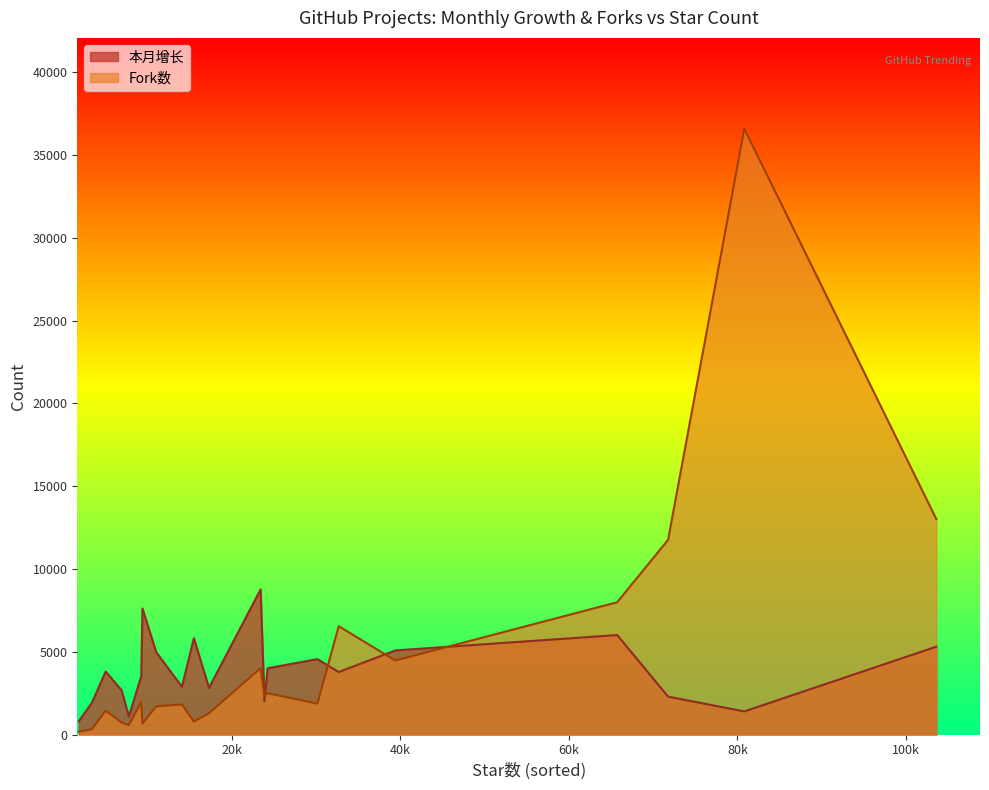

The Fork数 series shows 419 at TEN-Agent. True or false?

False